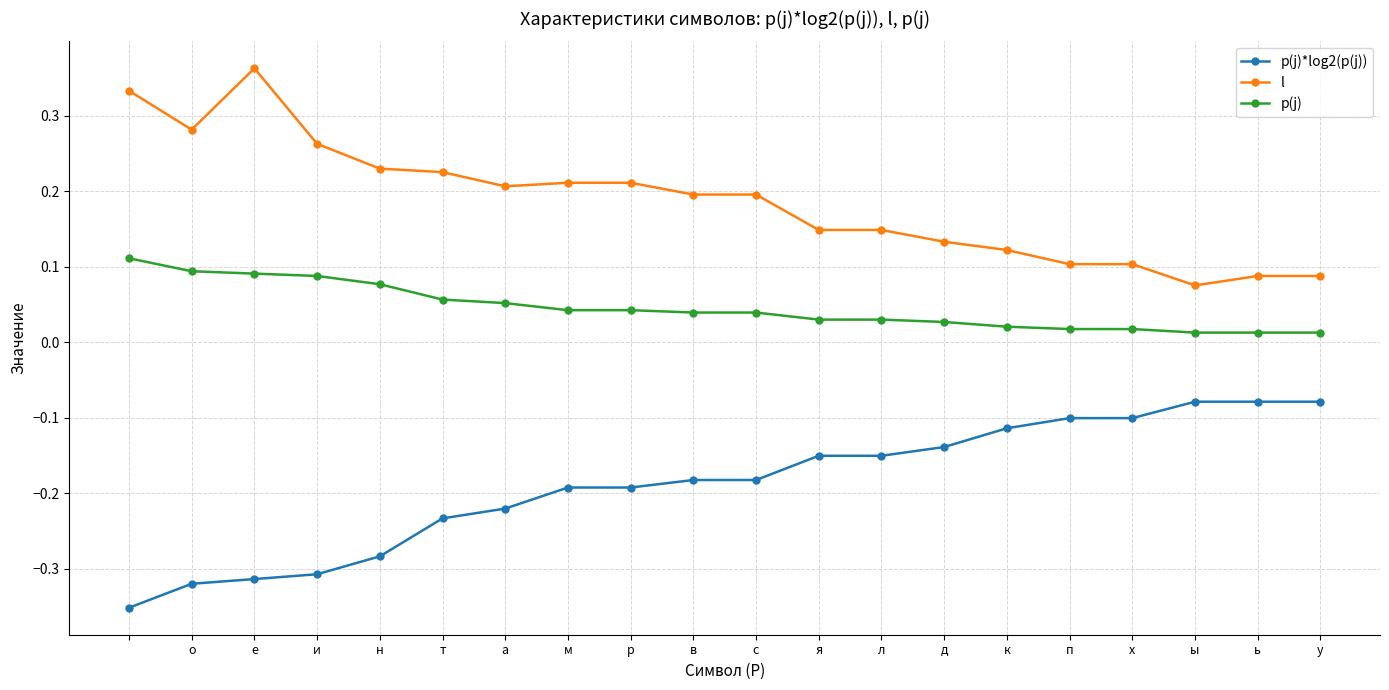

True or false: l and p(j)*log2(p(j)) intersect in this chart.

False